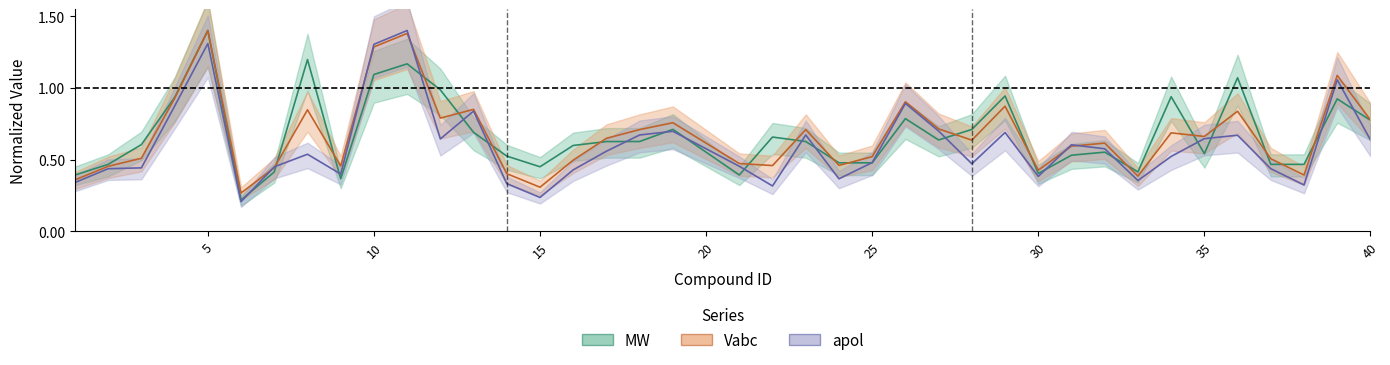

Count the number of categories in the chart.

40